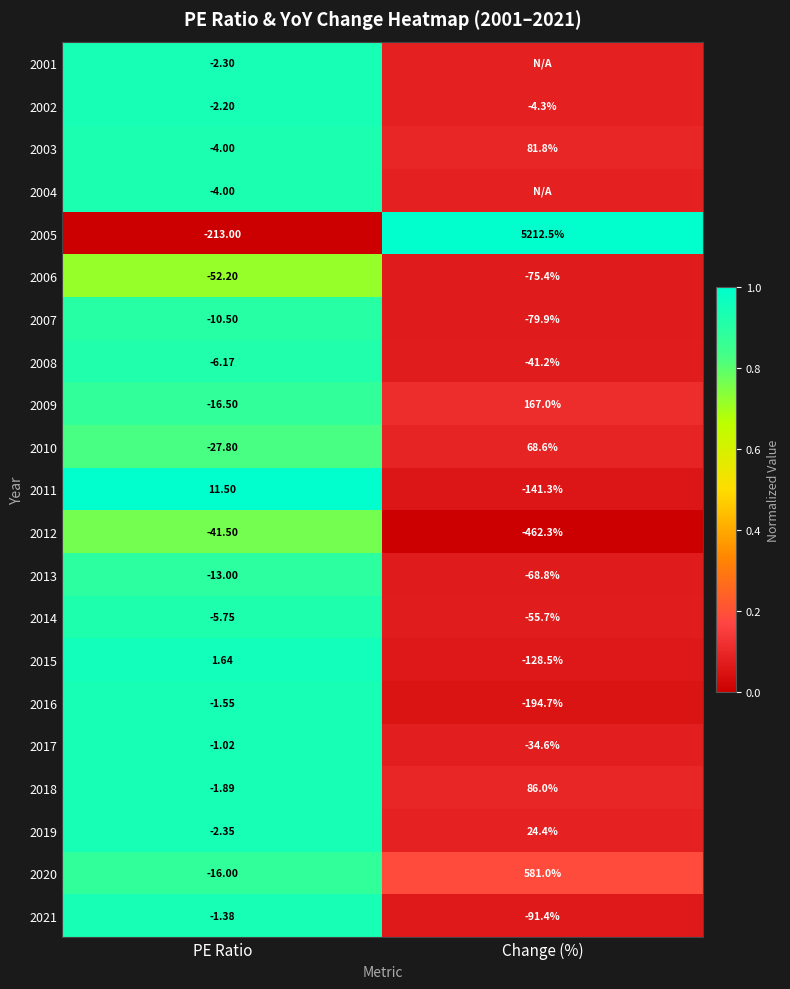

At which label is 2003 closest to 38?

PE Ratio